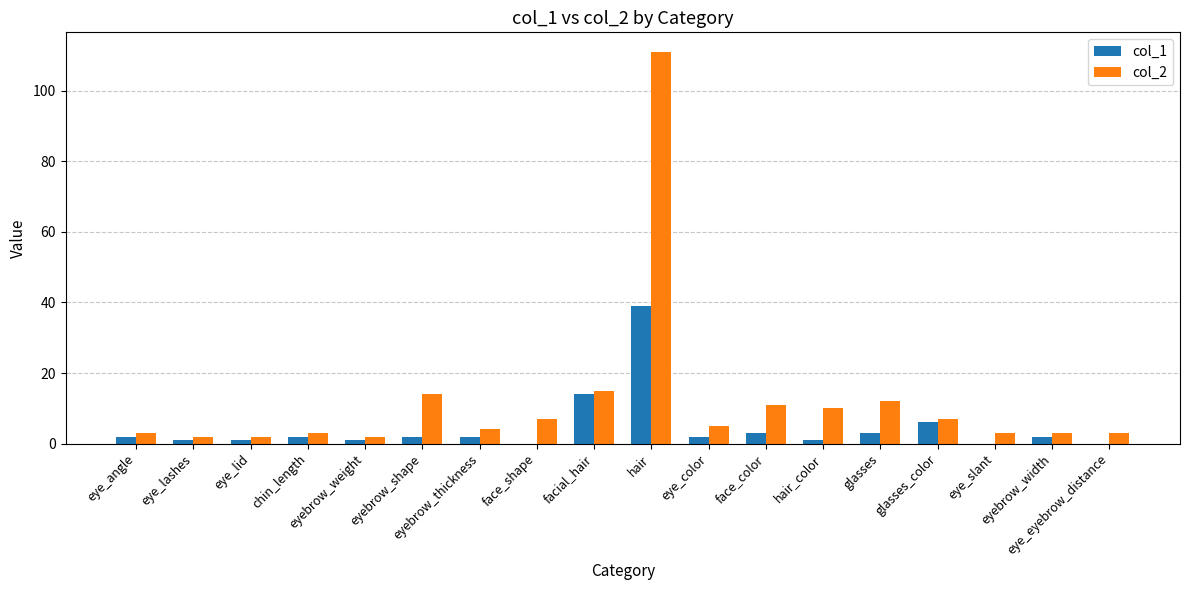

Reading left to right, extract all data points from this chart.

col_1: eye_angle=2	eye_lashes=1	eye_lid=1	chin_length=2	eyebrow_weight=1	eyebrow_shape=2	eyebrow_thickness=2	face_shape=0	facial_hair=14	hair=39	eye_color=2	face_color=3	hair_color=1	glasses=3	glasses_color=6	eye_slant=0	eyebrow_width=2	eye_eyebrow_distance=0
col_2: eye_angle=3	eye_lashes=2	eye_lid=2	chin_length=3	eyebrow_weight=2	eyebrow_shape=14	eyebrow_thickness=4	face_shape=7	facial_hair=15	hair=111	eye_color=5	face_color=11	hair_color=10	glasses=12	glasses_color=7	eye_slant=3	eyebrow_width=3	eye_eyebrow_distance=3